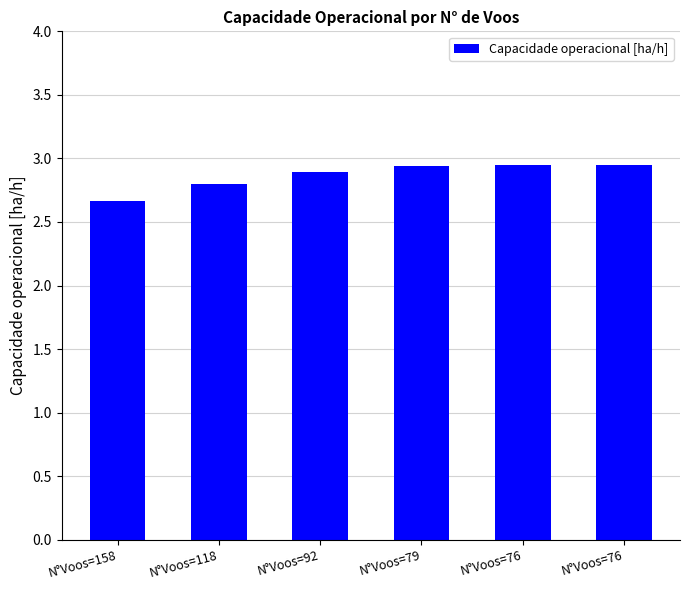

Count the number of categories in the chart.

6